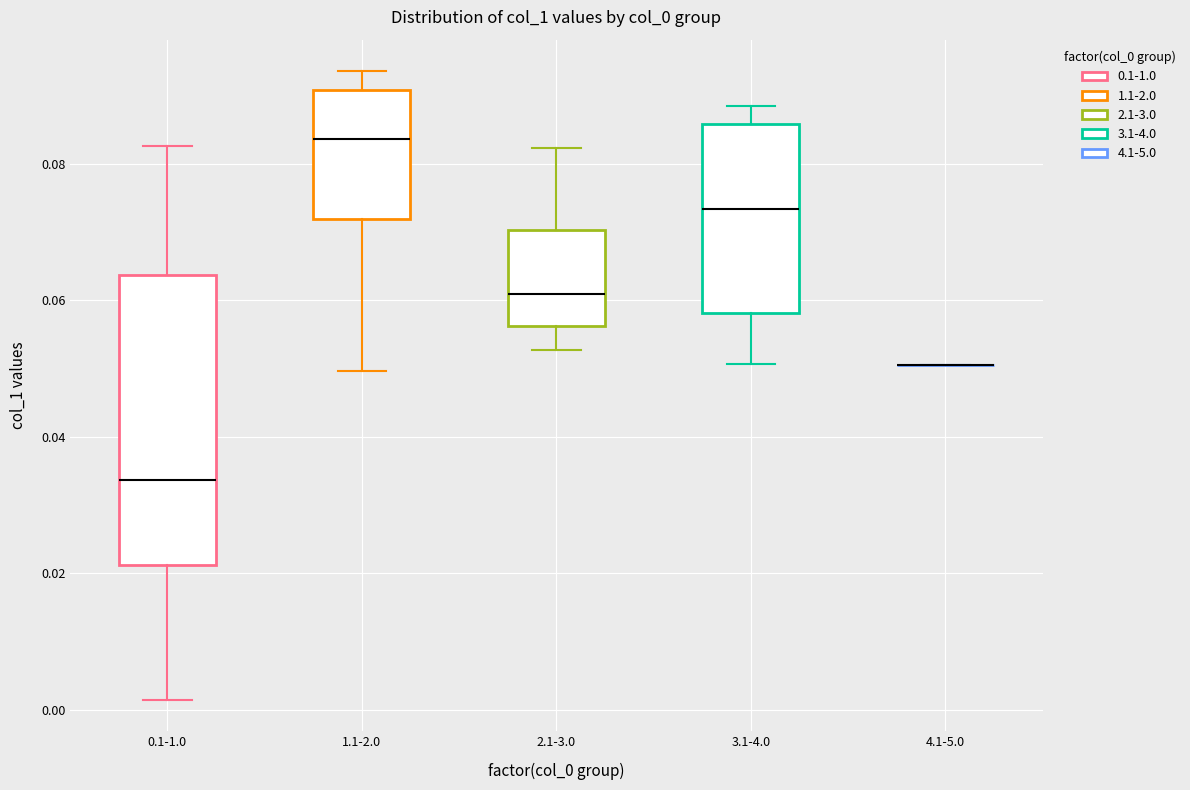

Which box is the tallest, from its lower edge to its upper edge?

0.1-1.0